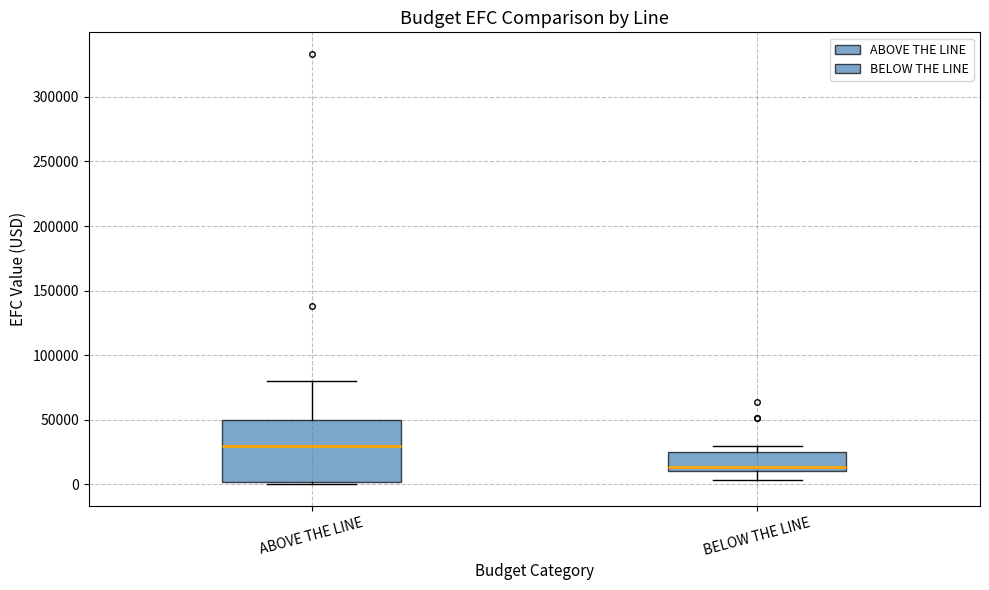

Where does the median line of the box for ABOVE THE LINE sit on the y-axis? The values are not printed on the chart, so give them approximately, as read against the axis.

30000